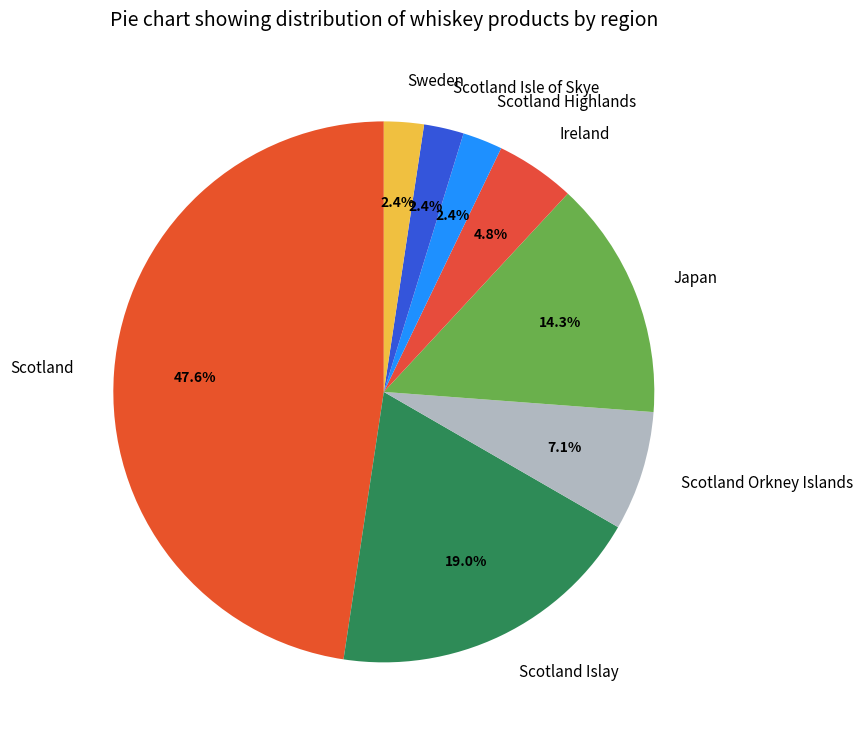

What percentage do Japan and Scotland Highlands together represent?

16.7%